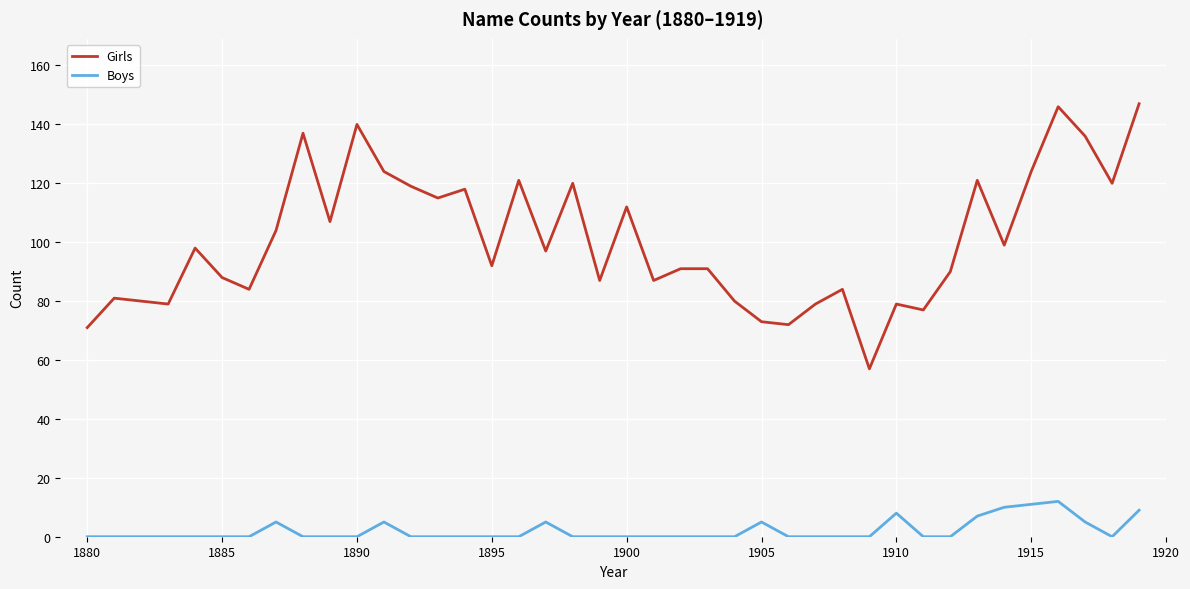

Rank the series by their maximum value, from lowest to highest.

Boys, Girls